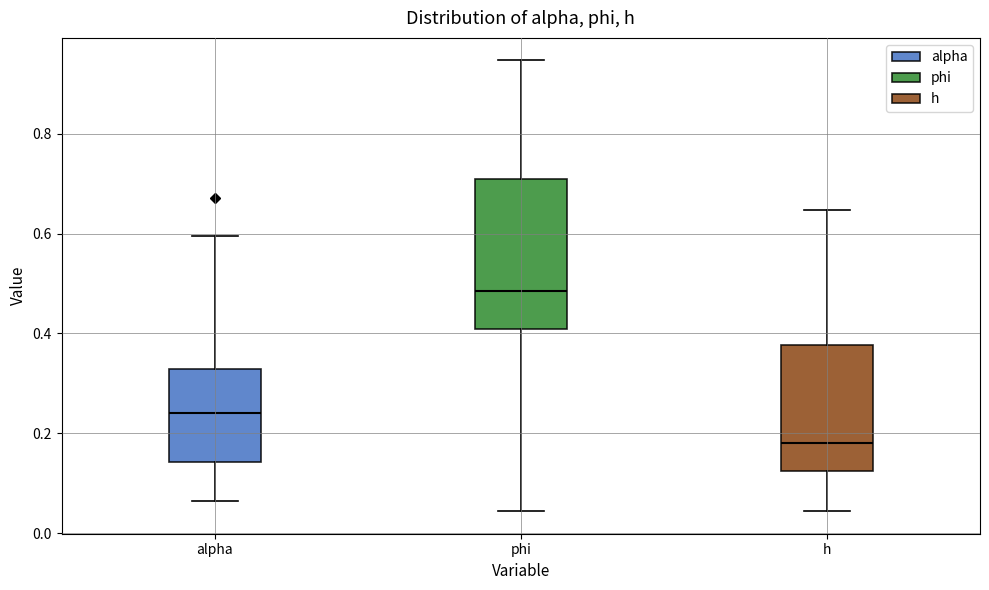

Where does the lower whisker of the box for h end on the y-axis? The values are not printed on the chart, so give them approximately, as read against the axis.

0.04